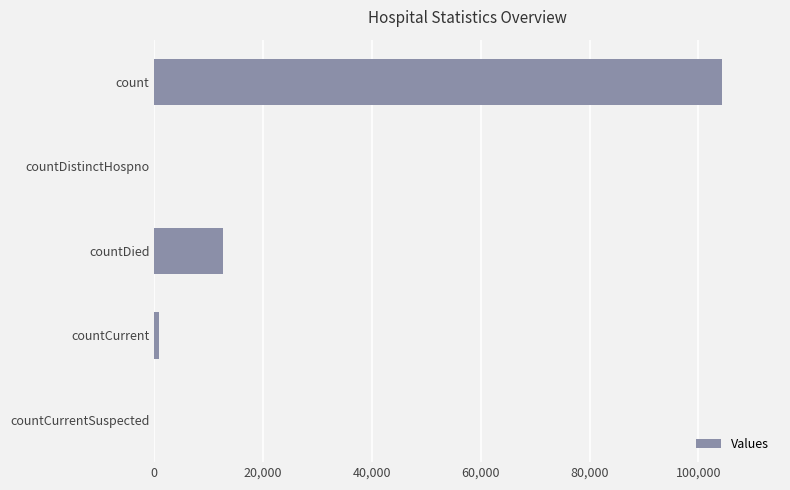

What is the change in value from count to countDied?

-91710